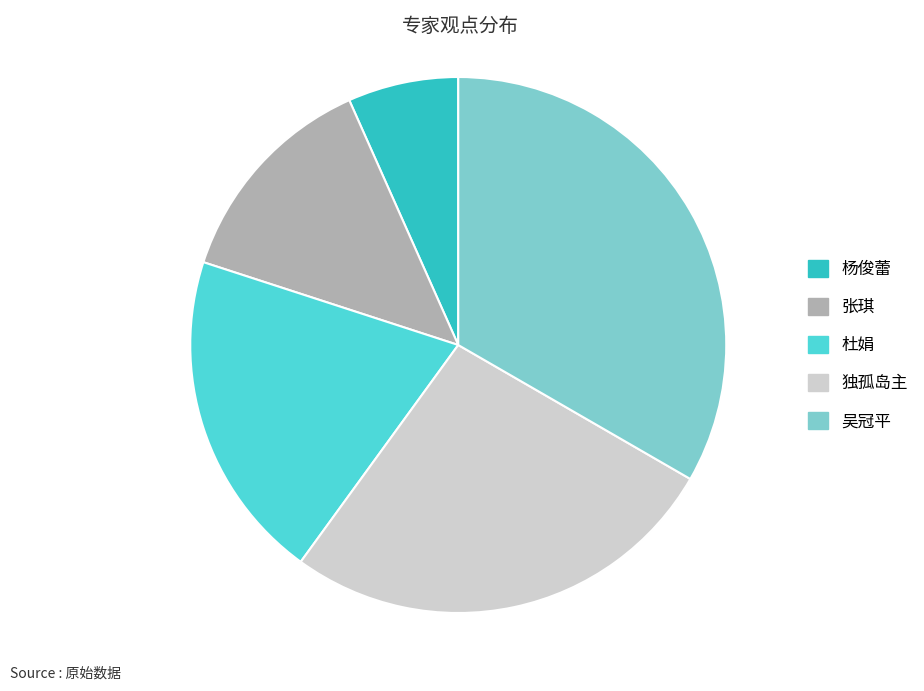

Which category has the smallest portion of the pie?

杨俊蕾